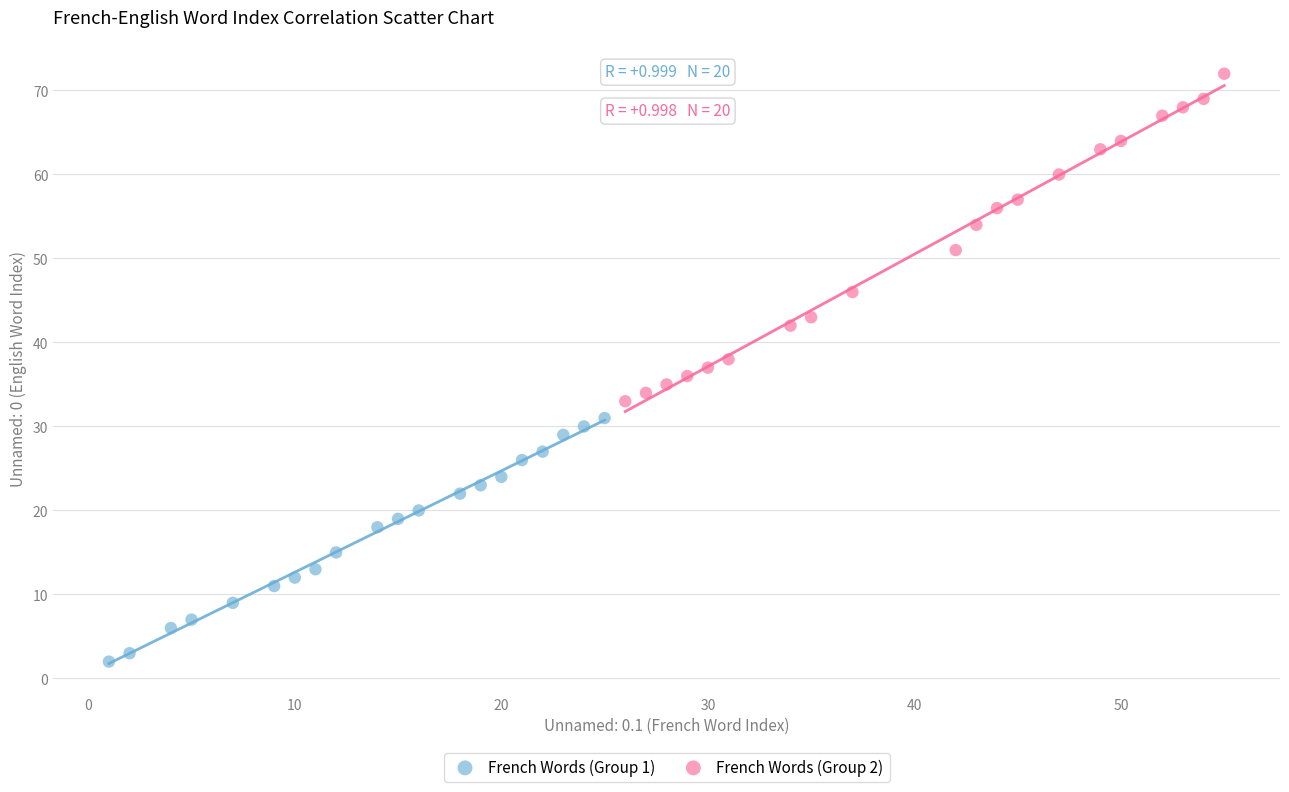

What are all the series names shown in the legend?

French Words (Group 1), French Words (Group 2)